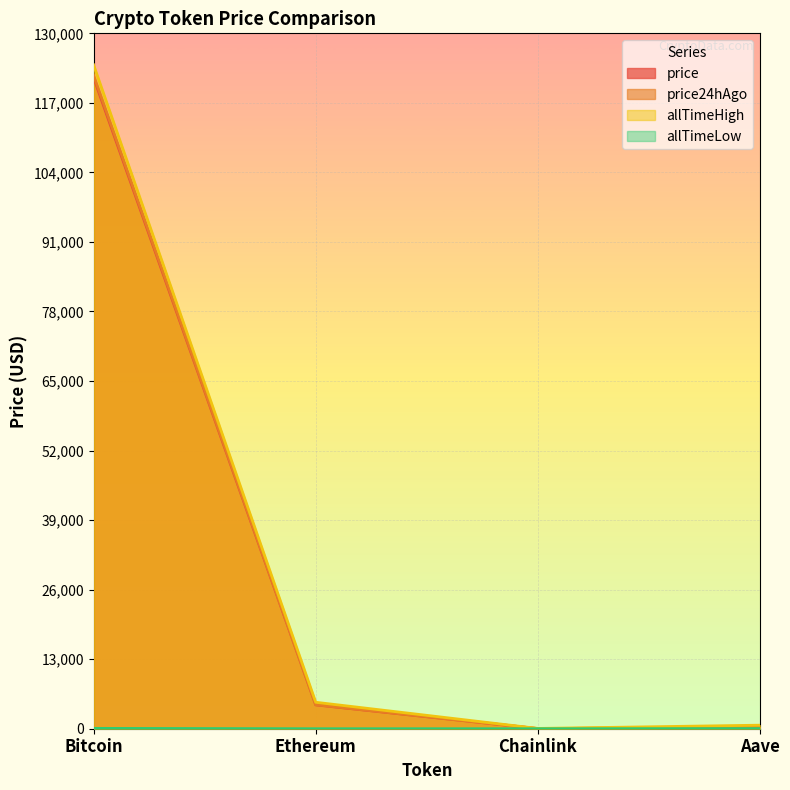

At which category does allTimeLow reach its first local valley?

Chainlink